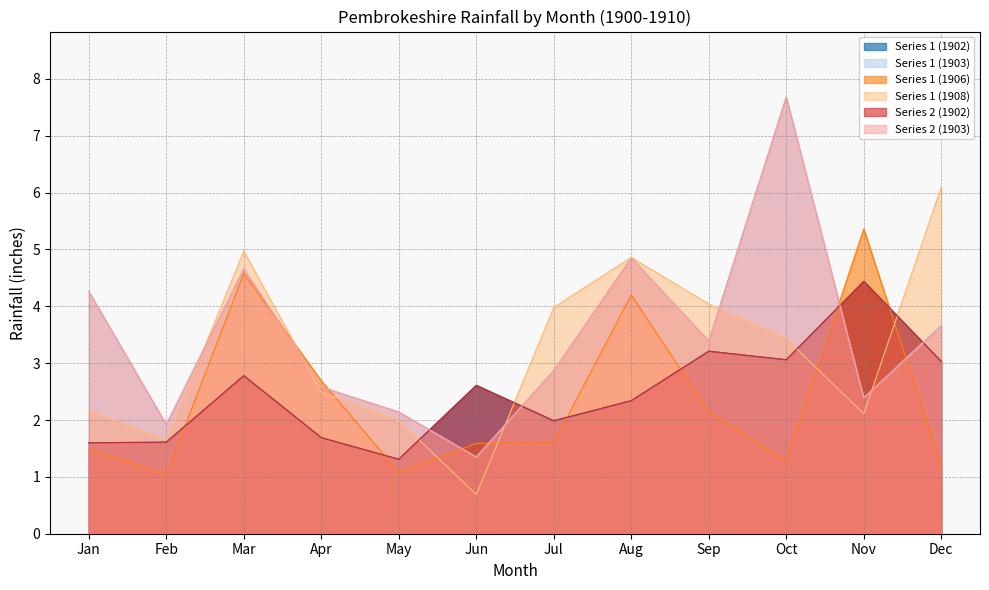

What is the spread (max minus min) of values at Nov?

3.3